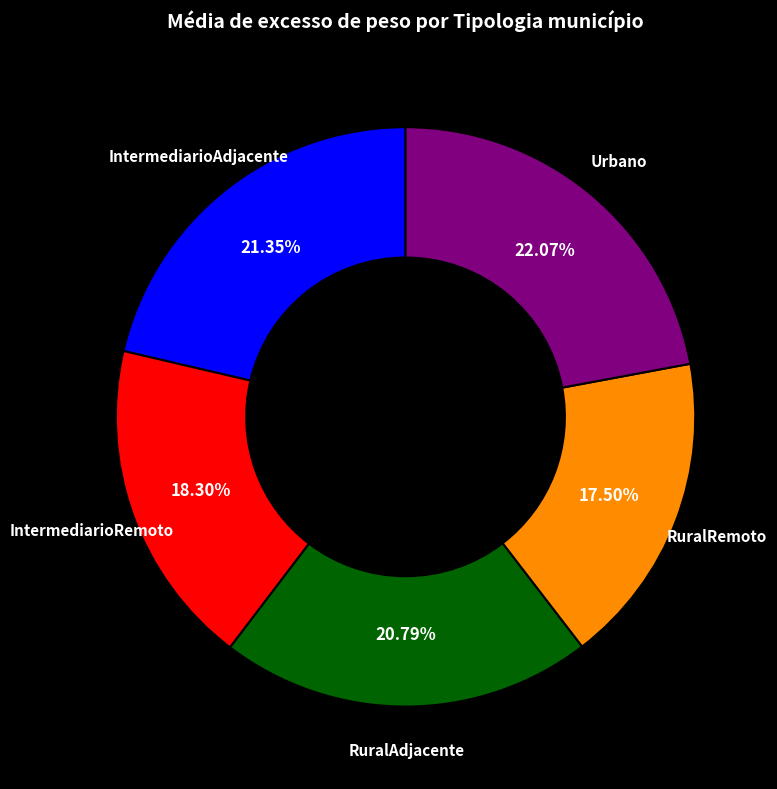

Is there any slice that represents more than half of the pie?

No